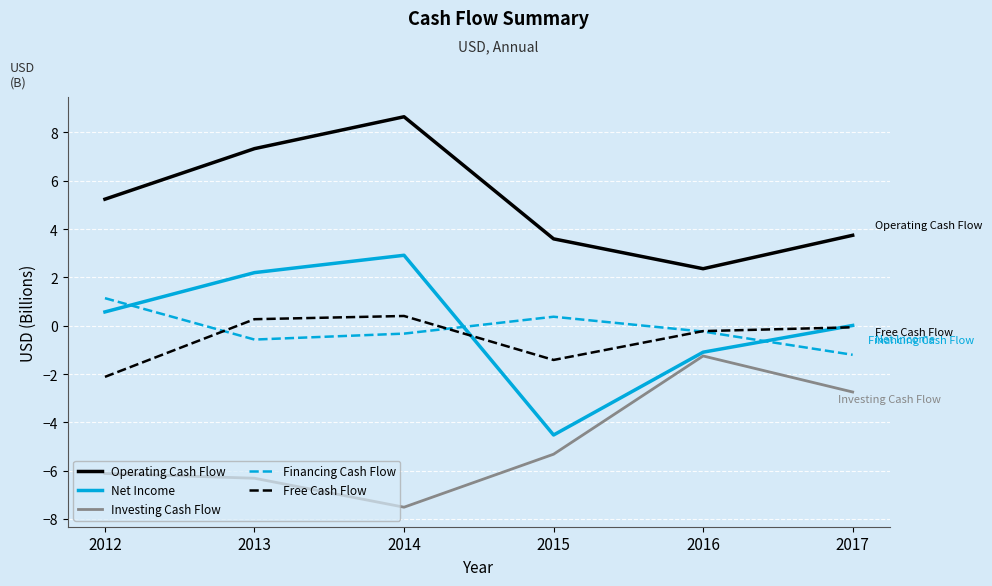

Between which two adjacent categories do Net Income and Financing Cash Flow first intersect?

2012 and 2013